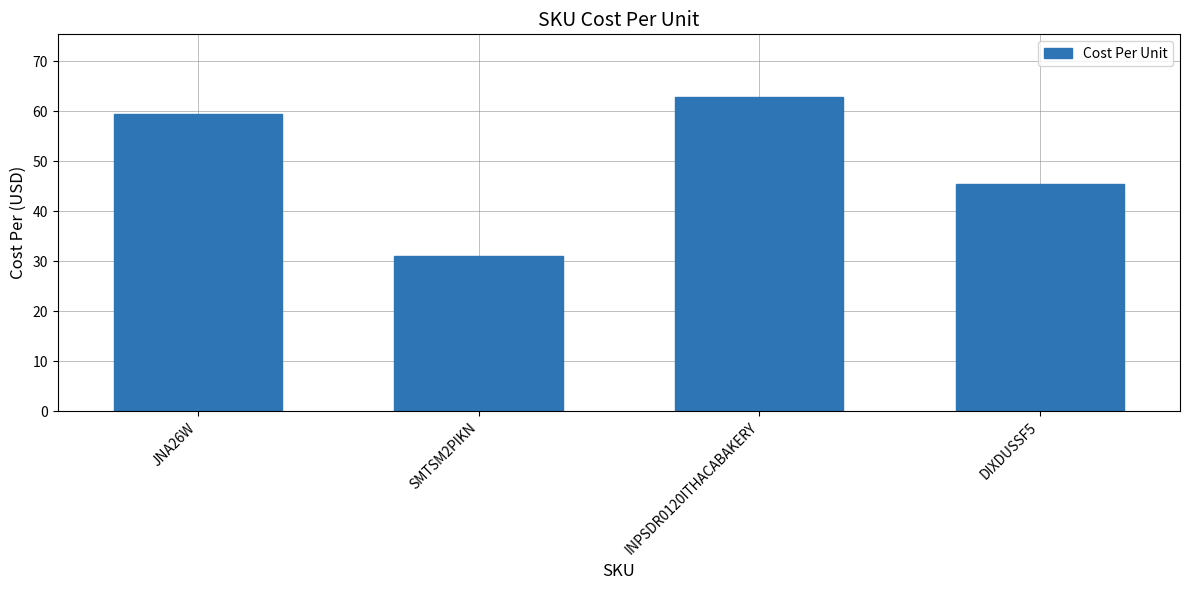

At which category does the chart reach its minimum across all series?

SMTSM2PIKN